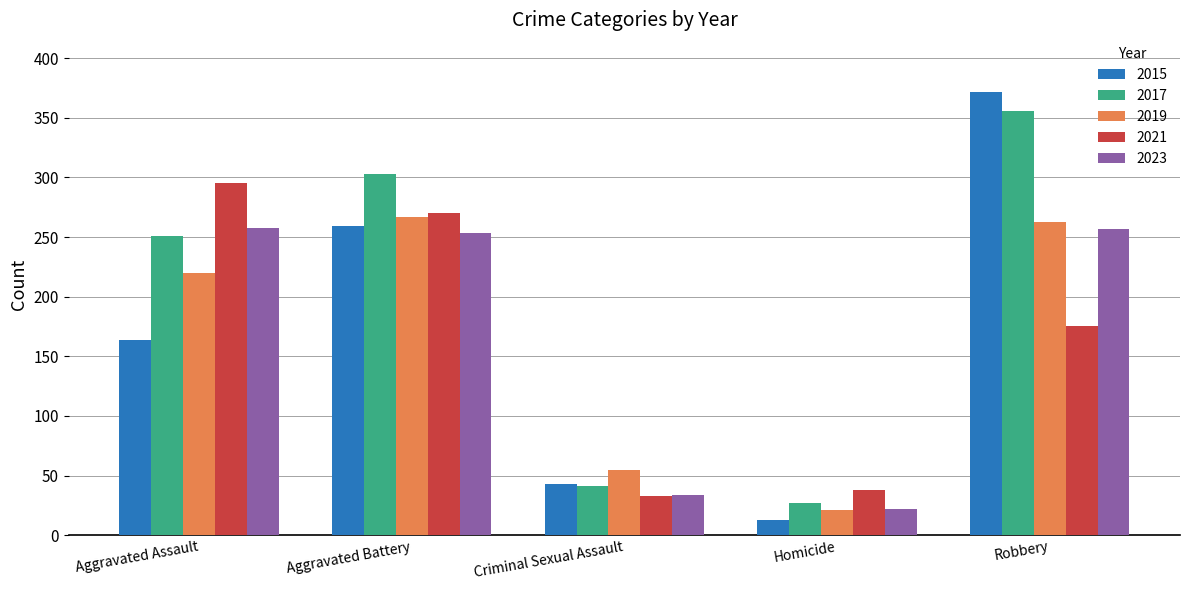

Is the value of 2017 at Robbery greater than the value of 2015 at Robbery?

No